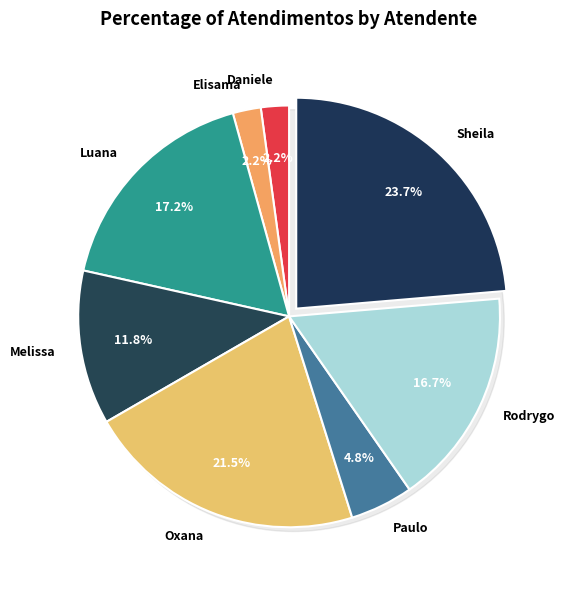

What is the ratio of the value at Rodrygo Moura Mujol to the value at Elisama Walter Machado?

7.8